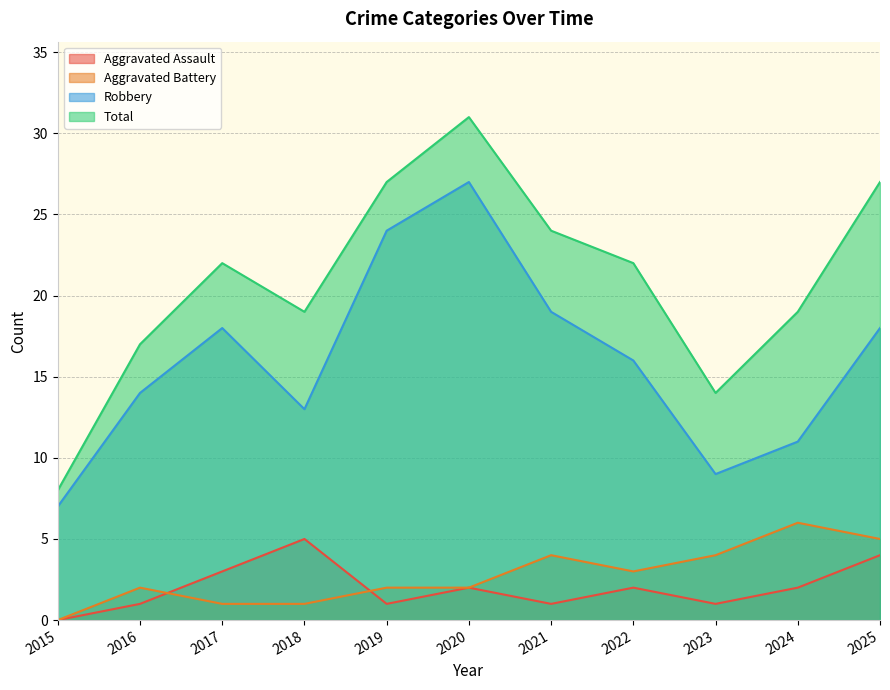

What is the spread (max minus min) of values at 2019?

26